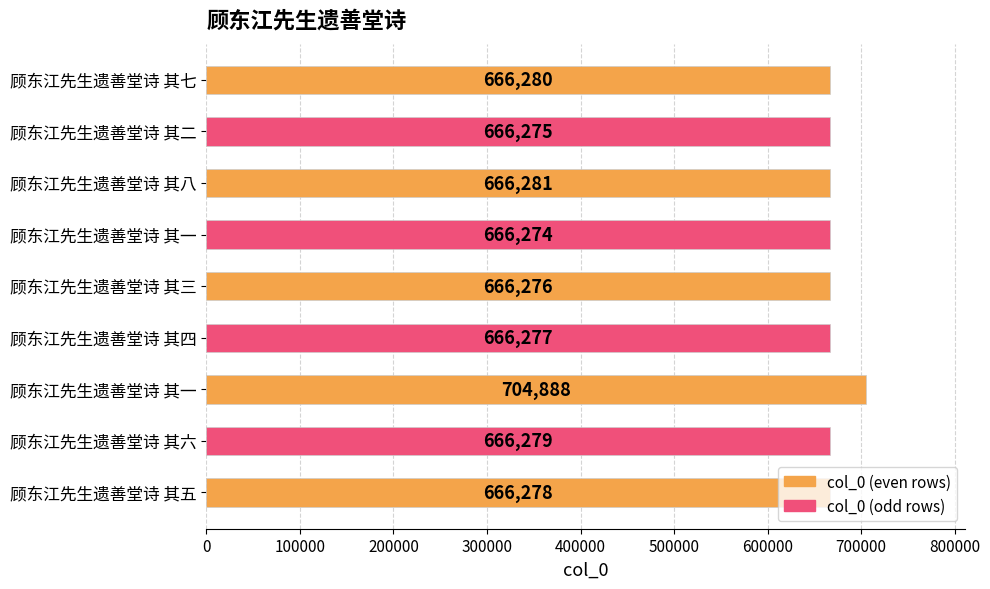

What is the smallest value displayed?

666274